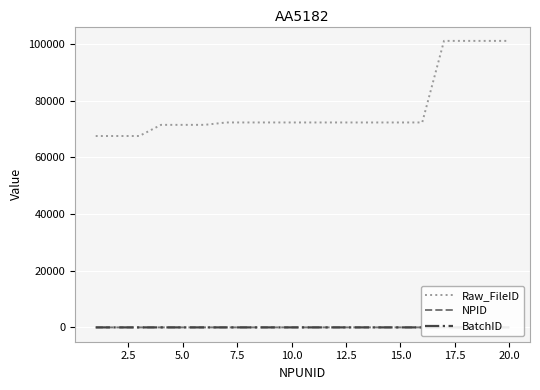

The value of Raw_FileID at 15.0 is 114637. True or false?

False